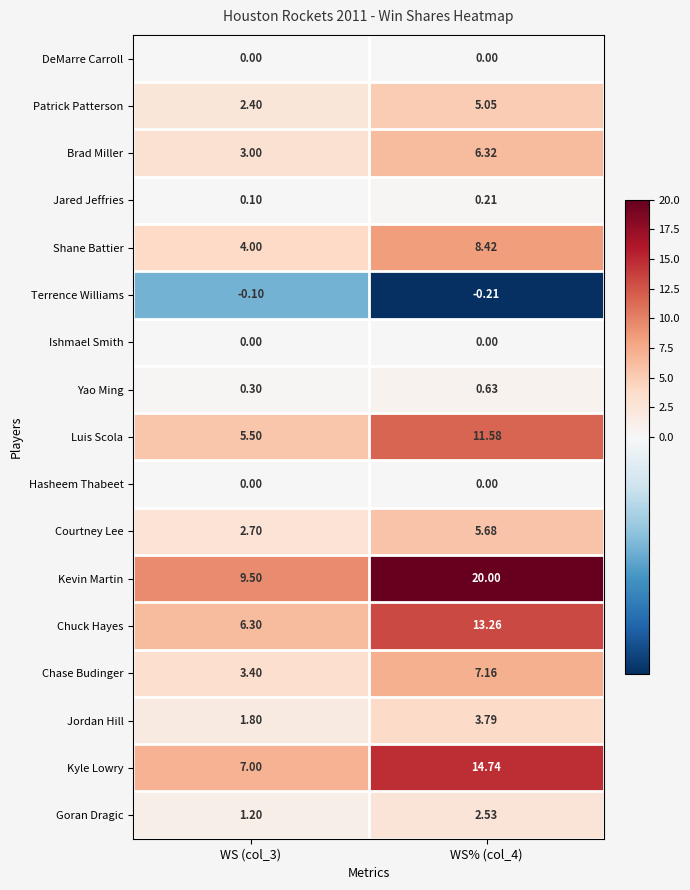

Which series has the largest range (max minus min)?

Kevin Martin